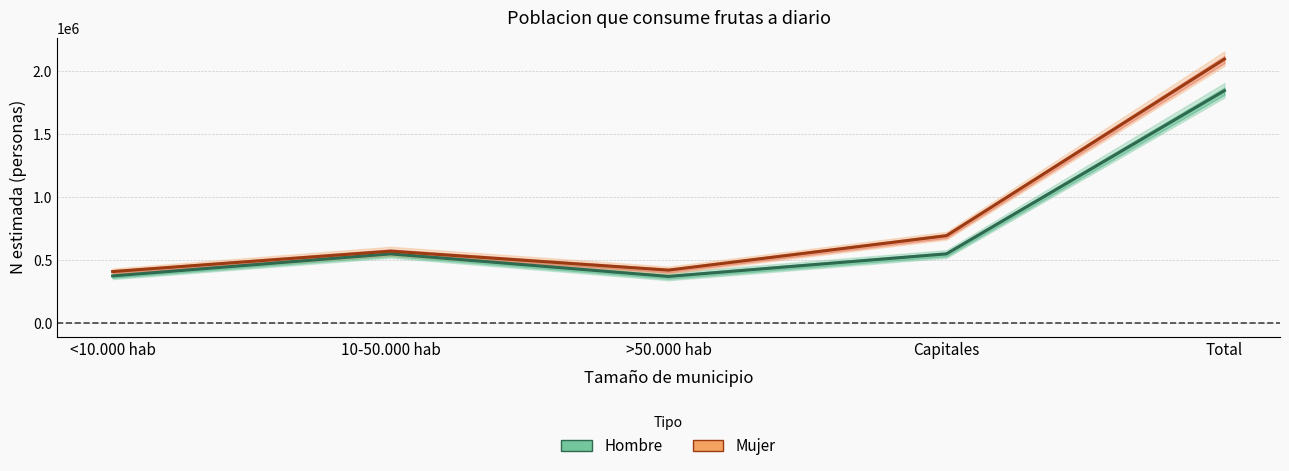

At which category does the chart reach its peak across all series?

Total